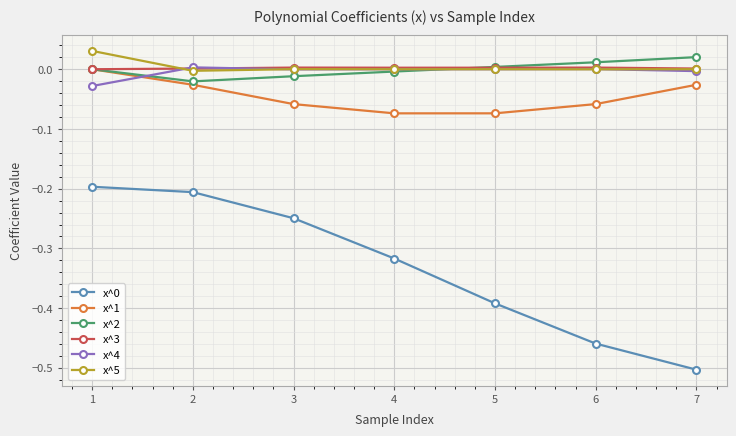

Is the value of x^4 at 6 greater than the value of x^1 at 4?

Yes